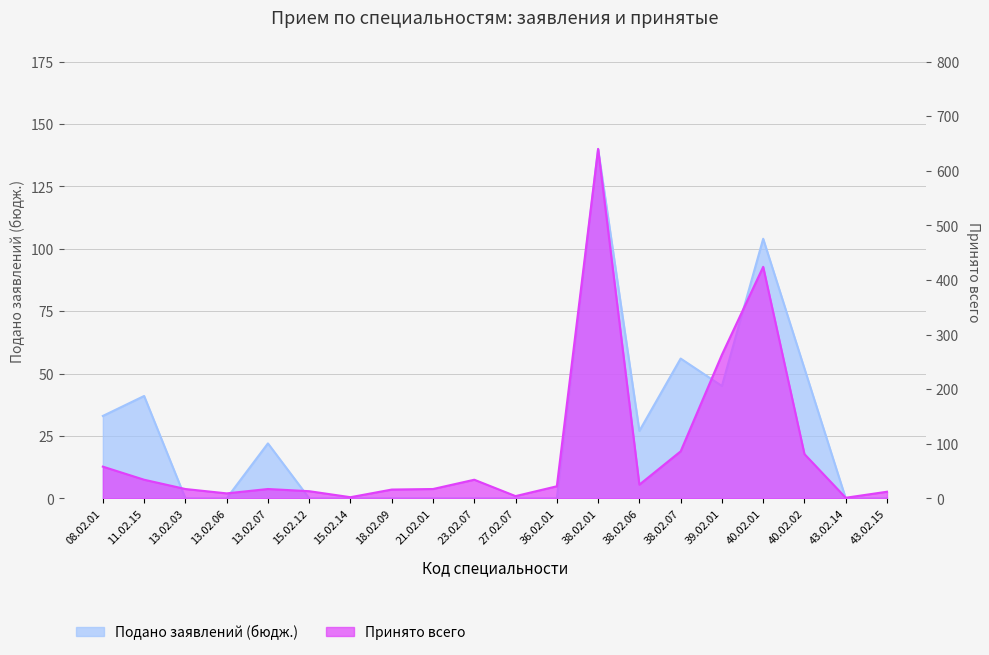

What is the difference between the Принято всего values at 13.02.07 and 11.02.15?

17